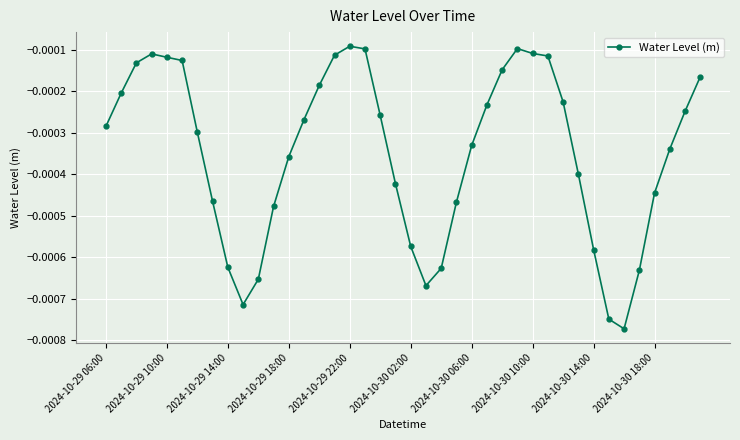

True or false: there are more than 0 points higher than both neighbors.

True